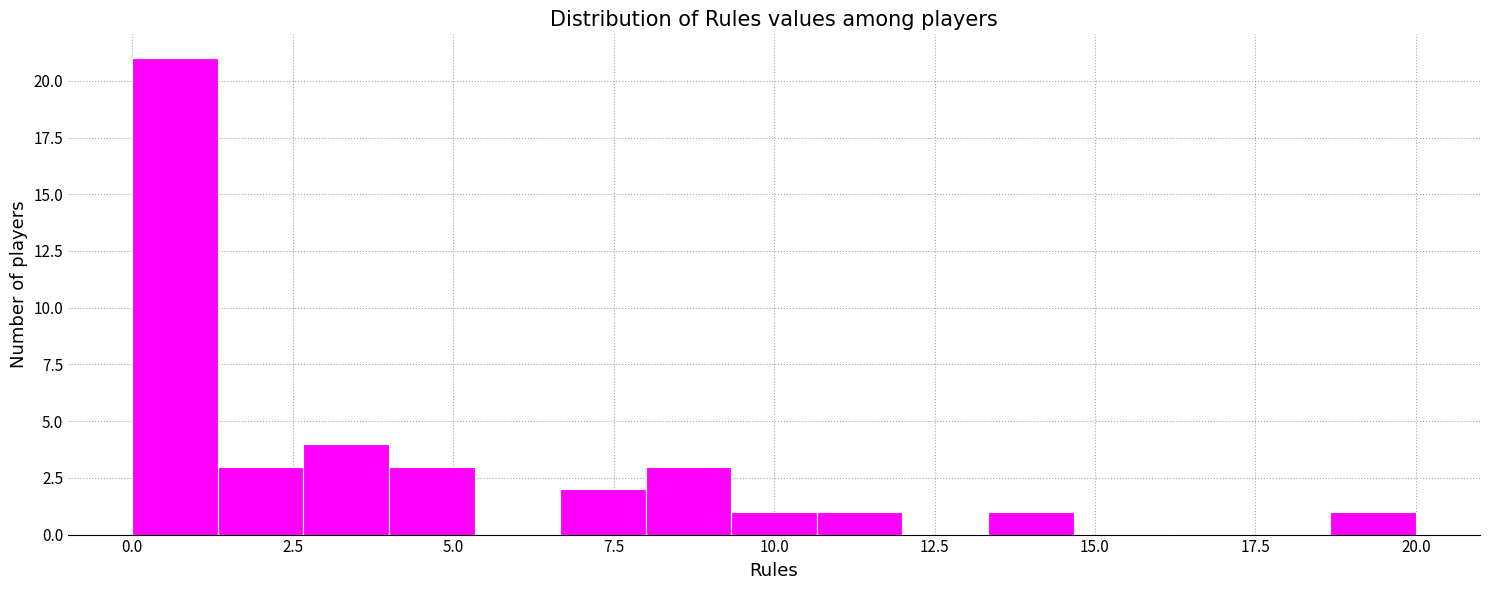

Around what value on the x-axis is the tallest bar? Give the approximate position of its centre, as read against the axis.

0.5